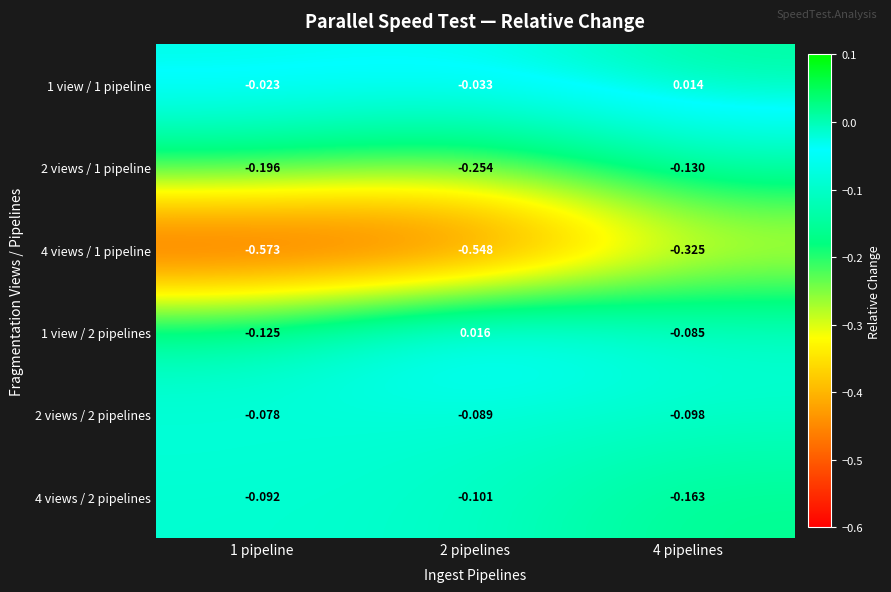

Is the value of 1 view / 2 pipelines at 1 pipeline greater than the value of 1 view / 1 pipeline at 1 pipeline?

No